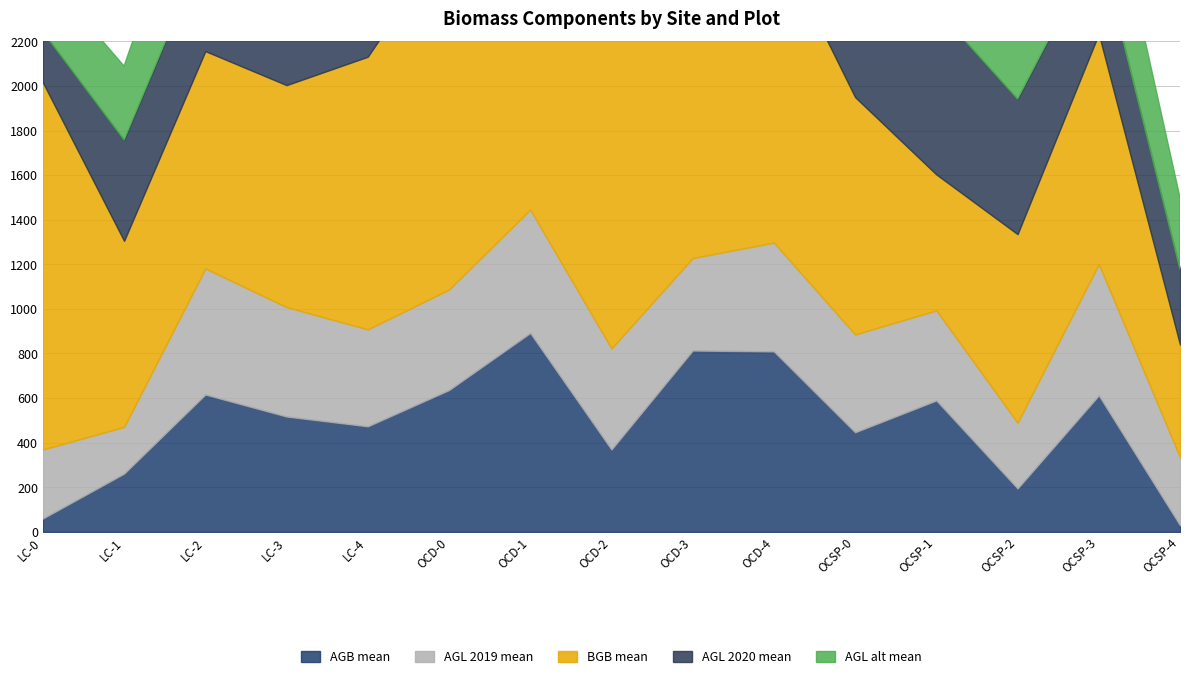

How many times do AGB.gm2-090219_mean and AGL.gm2_101520_mean cross each other?

8